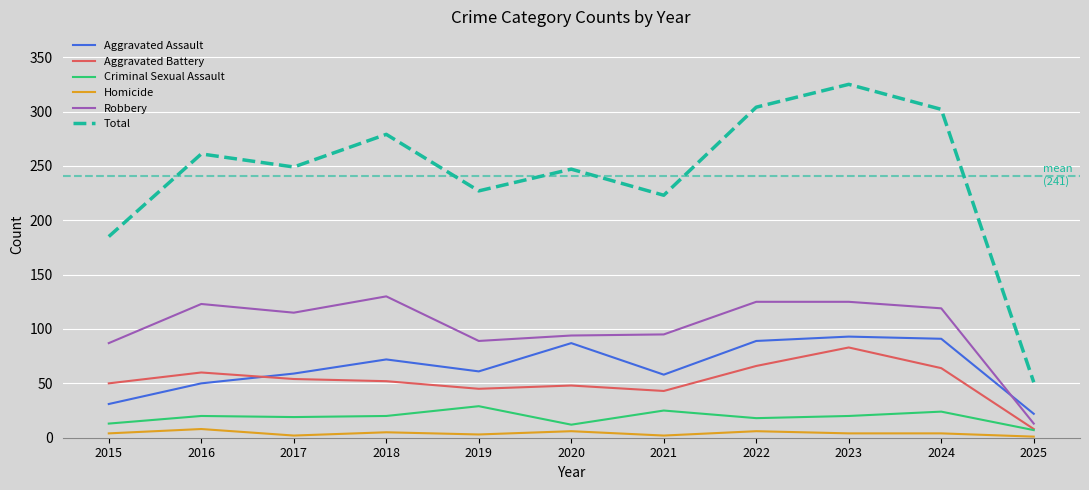

The value of Total at 2025 is 83. True or false?

False